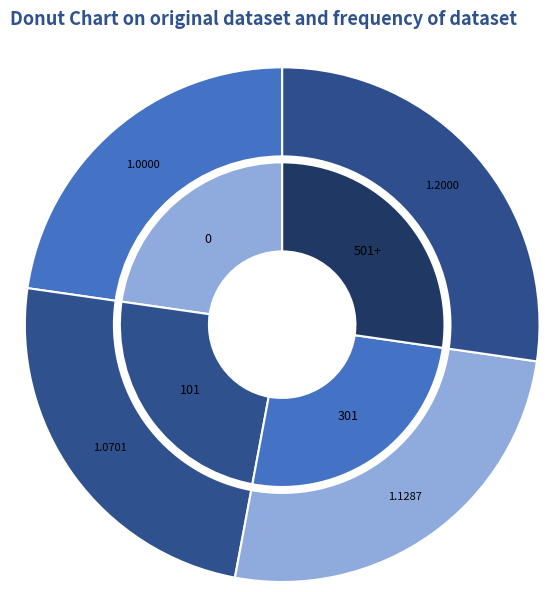

How many segments does this pie chart have?

4